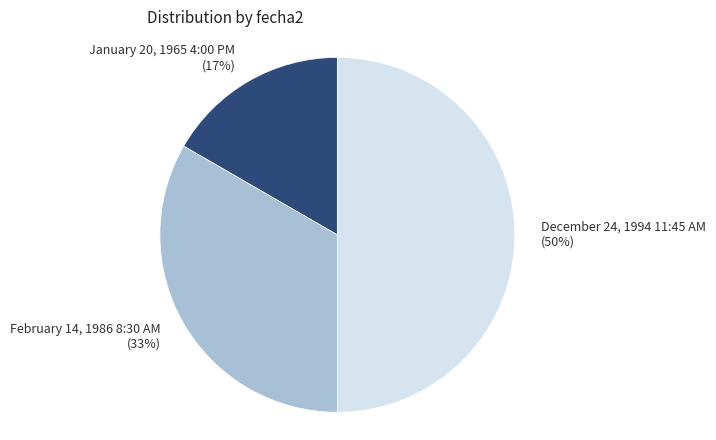

Does January 20, 1965 4:00 PM account for over 50% of the chart?

No